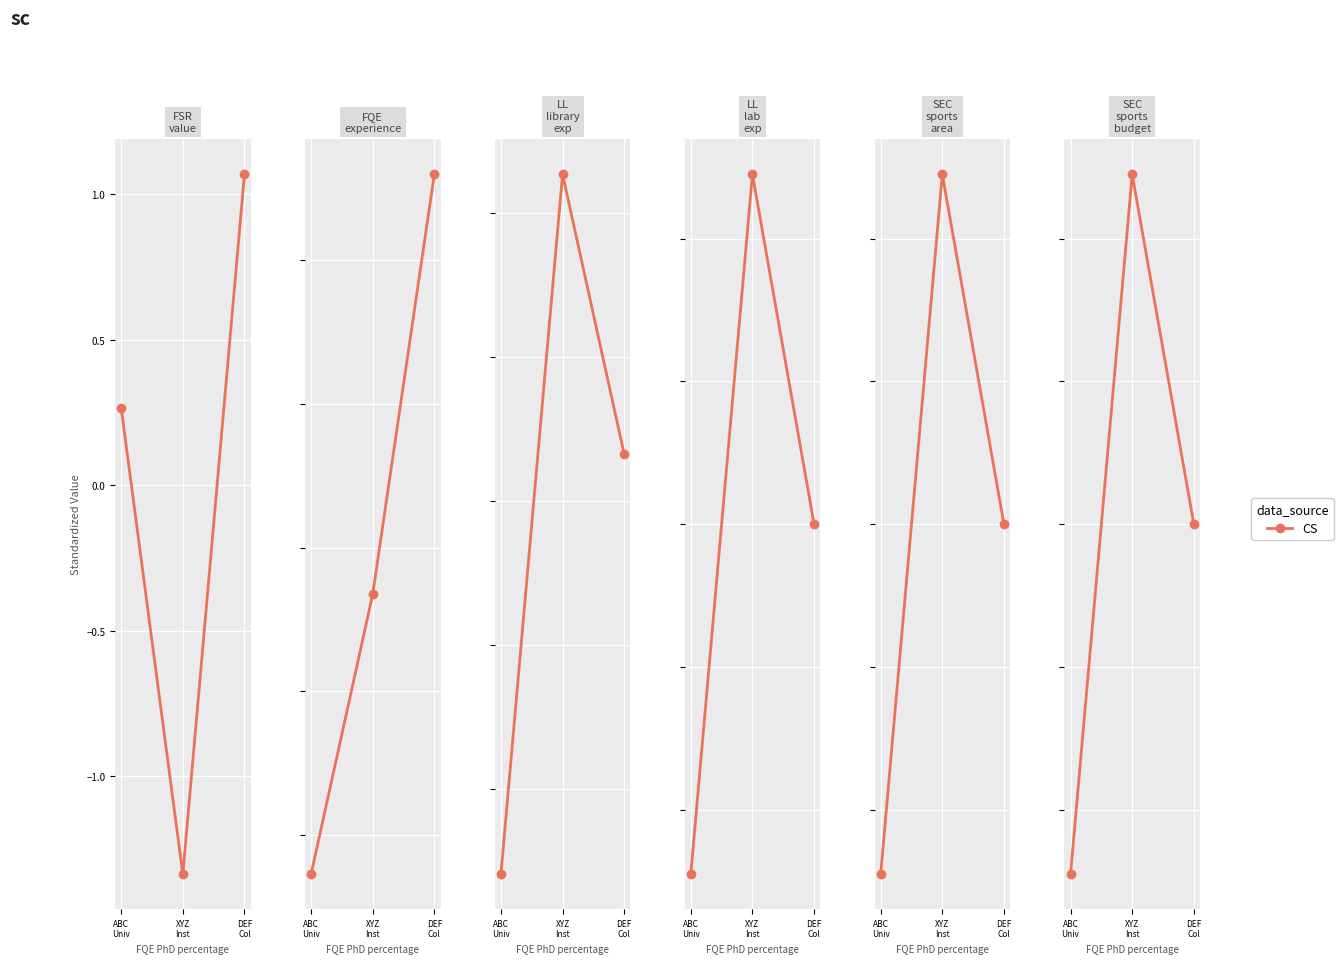

What position from the right is DEF
Col?

1